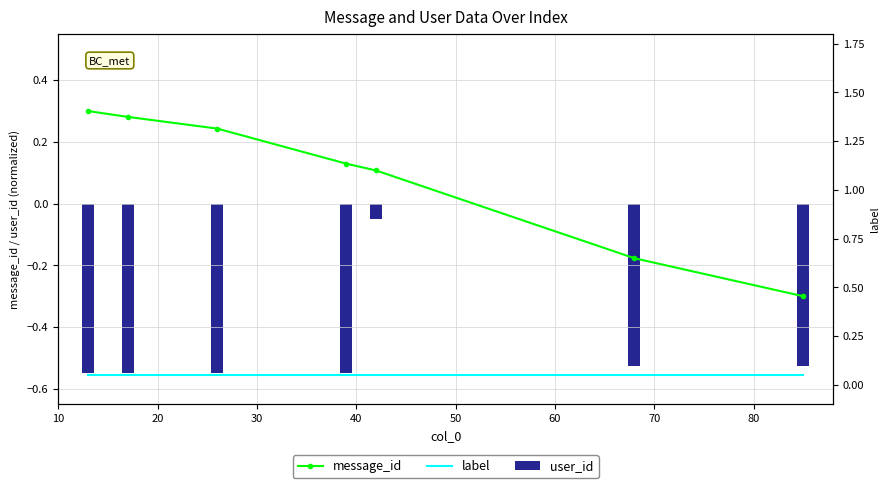

Reading right to left, what are all the values shown in this chart?

message_id: -0.3	-0.2	0.1	0.1	0.2	0.3	0.3
user_id: -0.5	-0.5	-0.1	-0.6	-0.6	-0.6	-0.6
label: 0.1	0.1	0.1	0.1	0.1	0.1	0.1